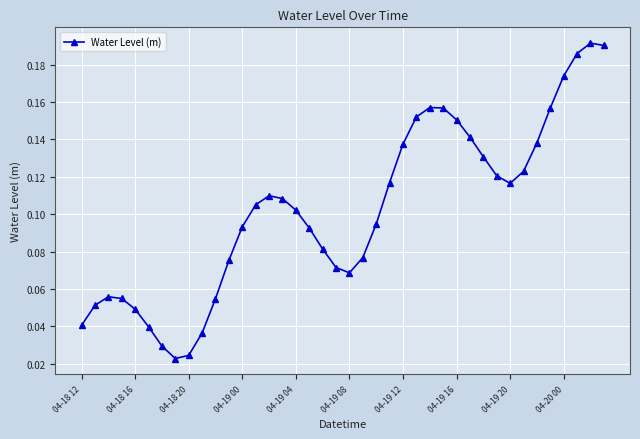

Count the values in the range 0 to 1.

40